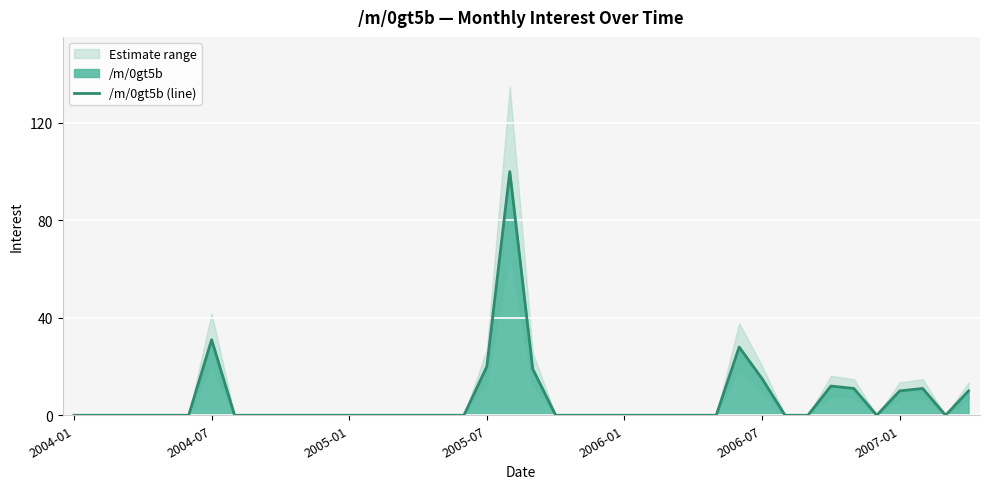

What is the difference between the maximum and minimum values?

100